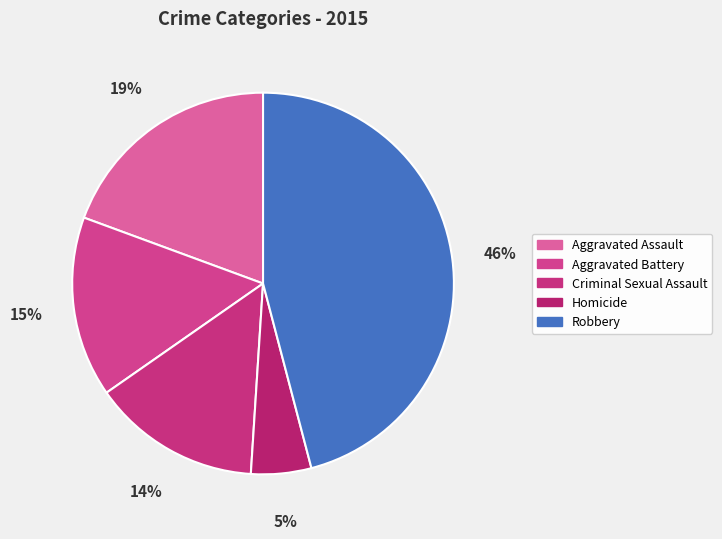

True or false: Aggravated Assault accounts for 19% of the total.

True